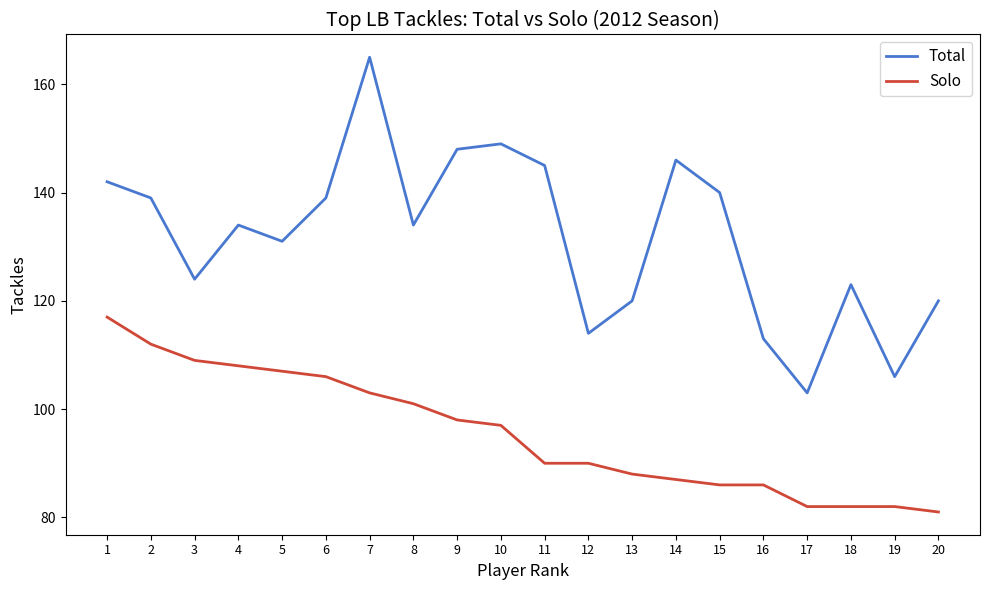

The Total series shows 140 at 15. True or false?

True